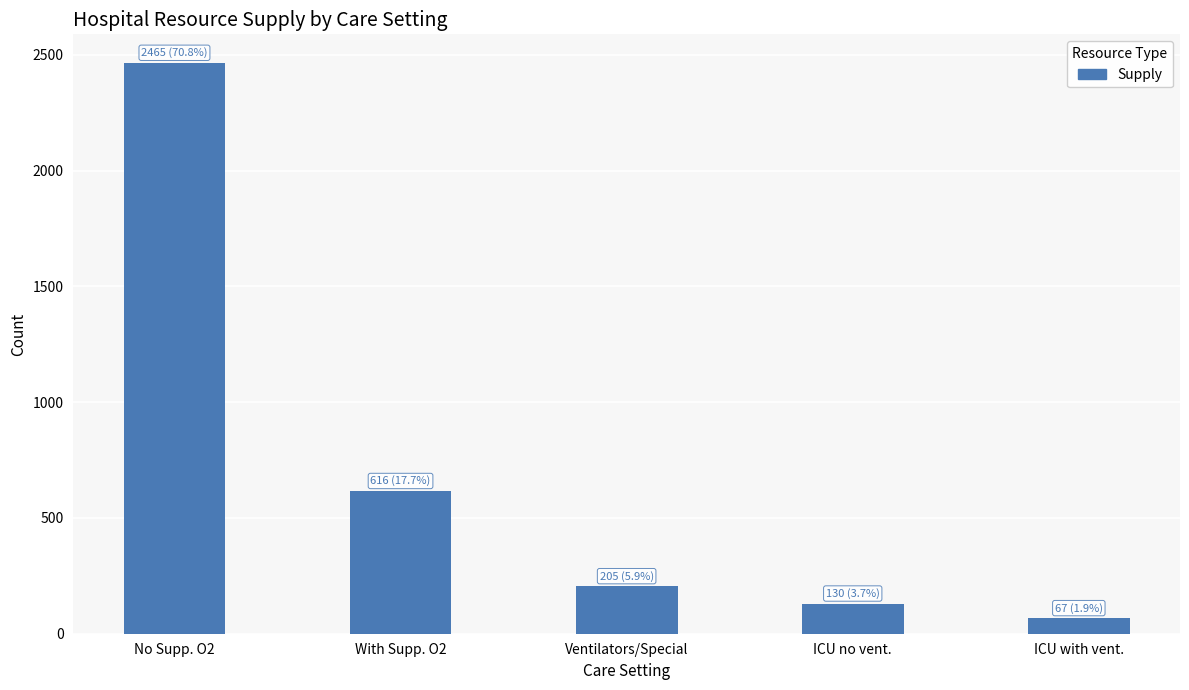

What is the difference between the maximum and minimum values?

2398